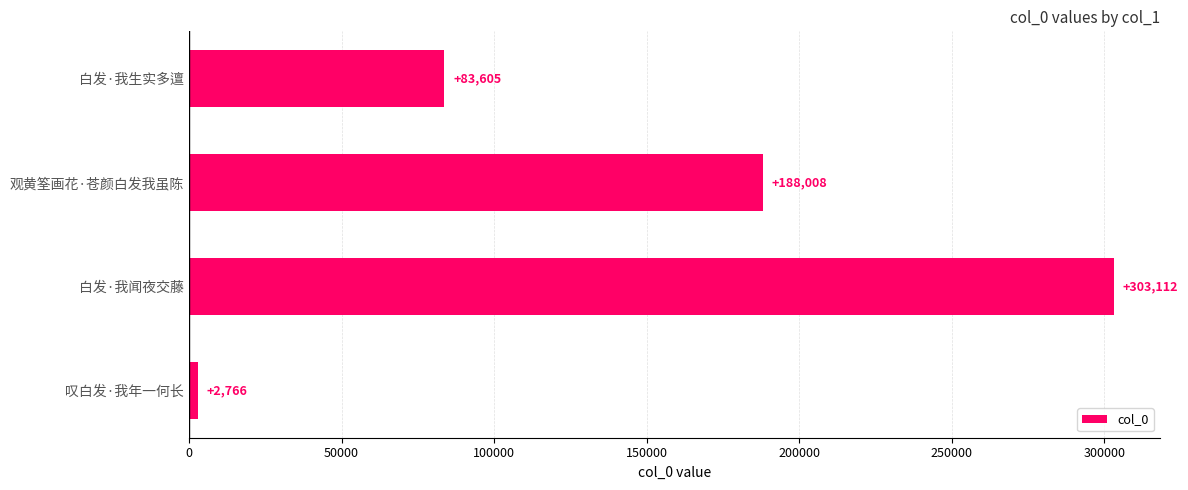

How many bars are there in total?

4